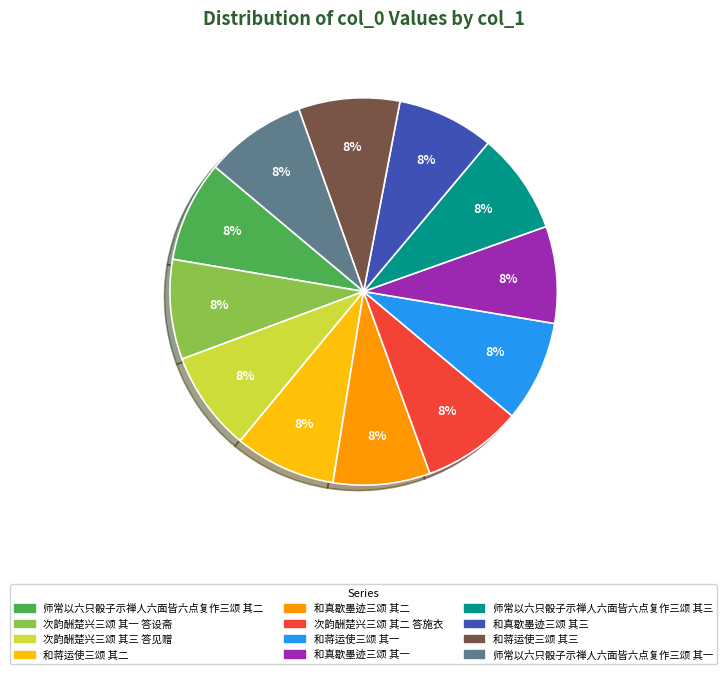

To the nearest percent, what is the average slice percentage?

8%